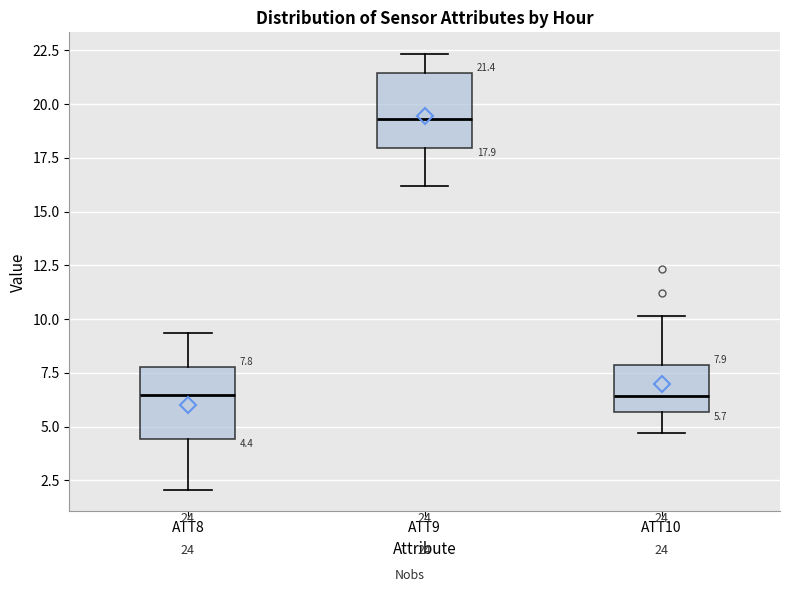

Which box's median line is the highest?

ATT9